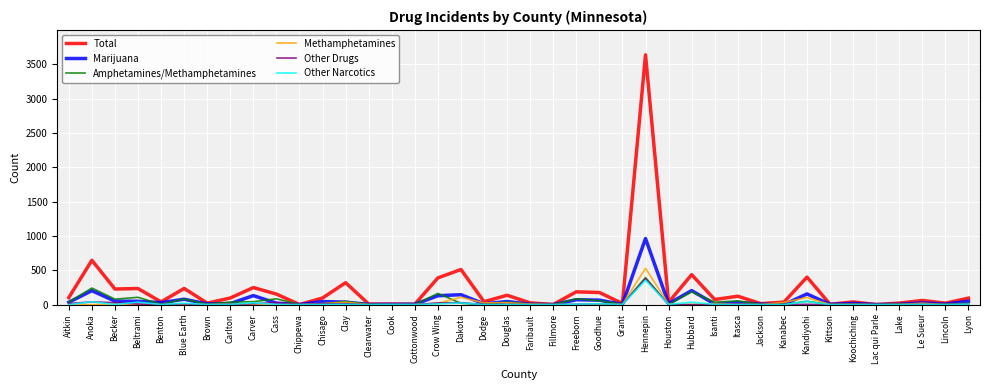

What is the total value across all series at Carver?

468